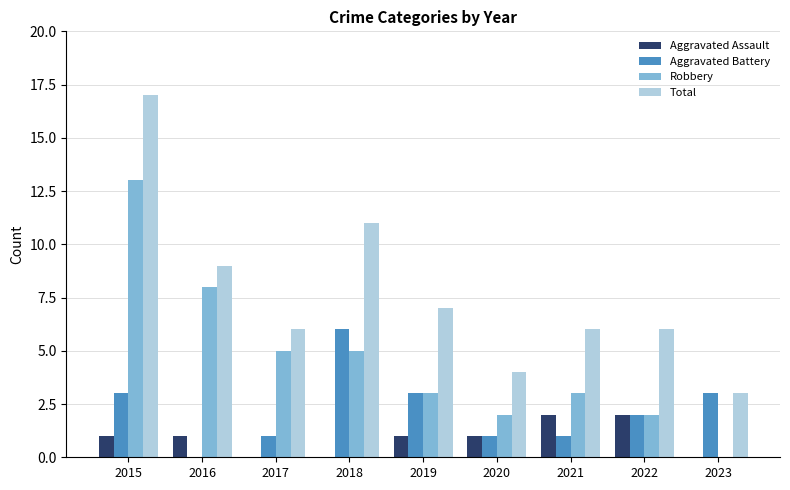

The value of Robbery at 2015 is 3. True or false?

False